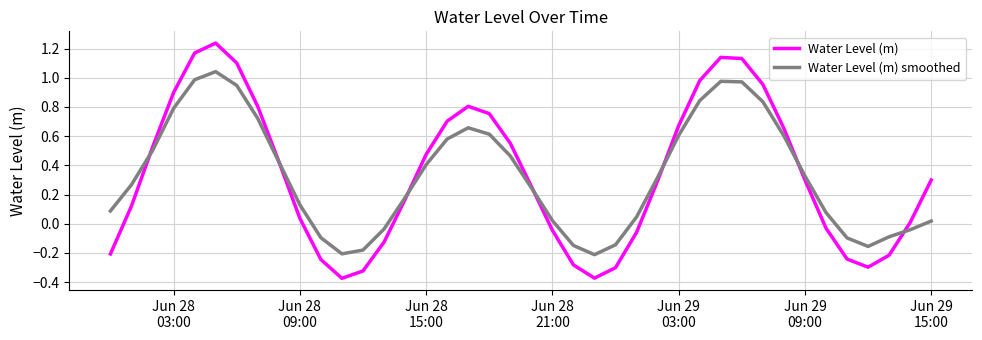

List the series in order of their peak value, lowest first.

Water Level (m) smoothed, Water Level (m)